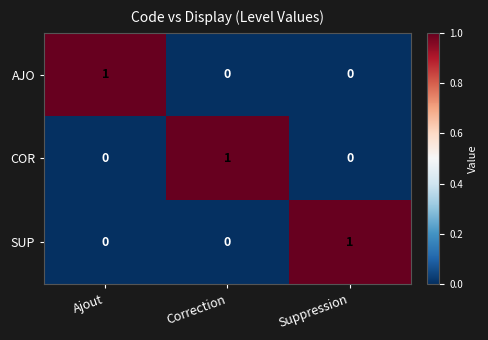

Reading left to right, transcribe all the data shown in this chart.

AJO: 1	0	0
COR: 0	1	0
SUP: 0	0	1